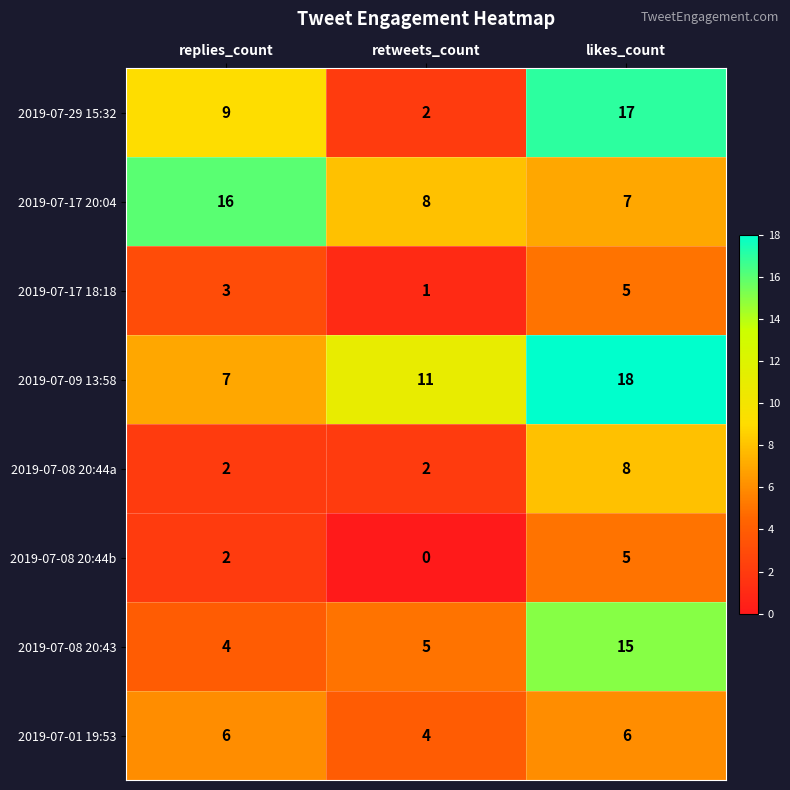

What is the average value of the 2019-07-17 20:04 series?

10